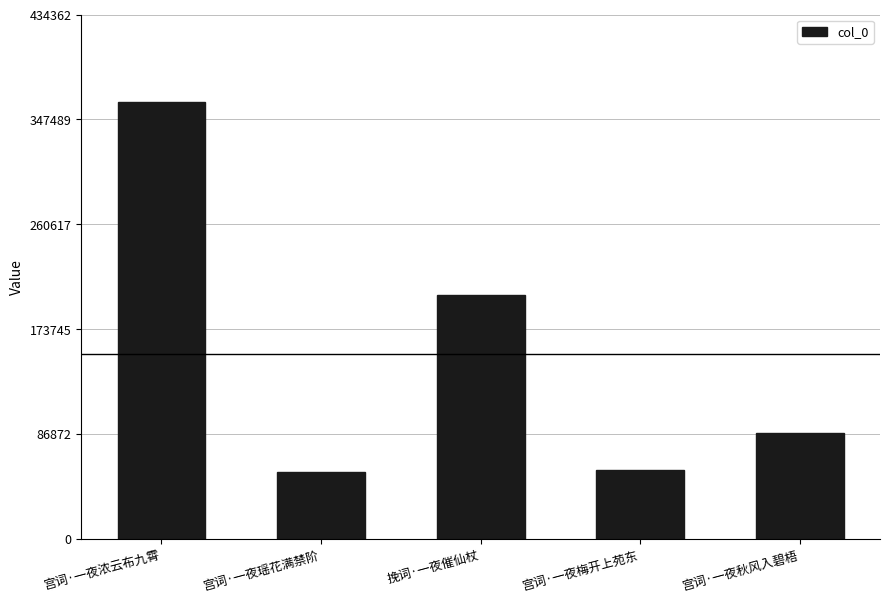

What is the sum of the values at 宫词·一夜梅开上苑东 and 宫词·一夜秋风入碧梧?

144815